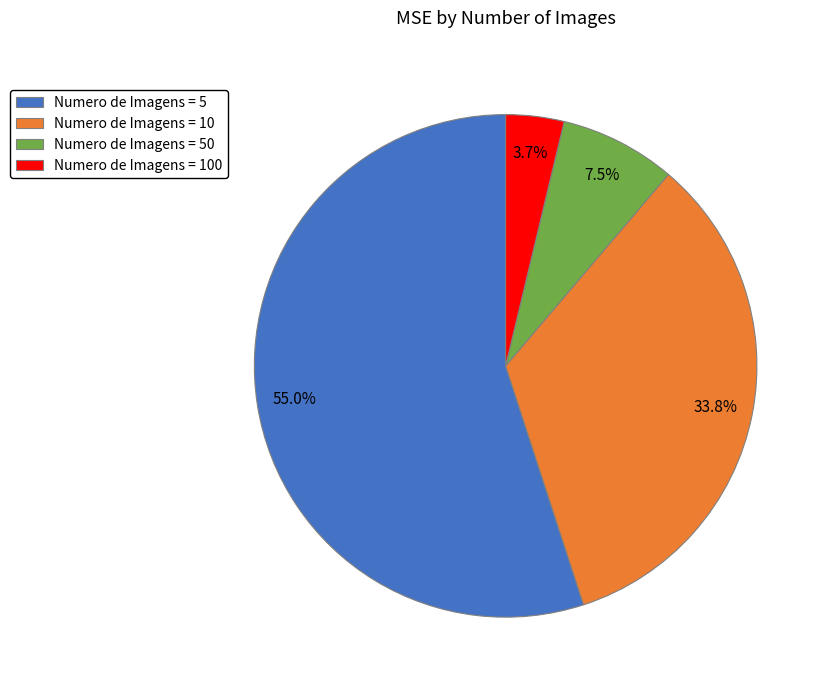

Does any single category account for the majority?

Yes